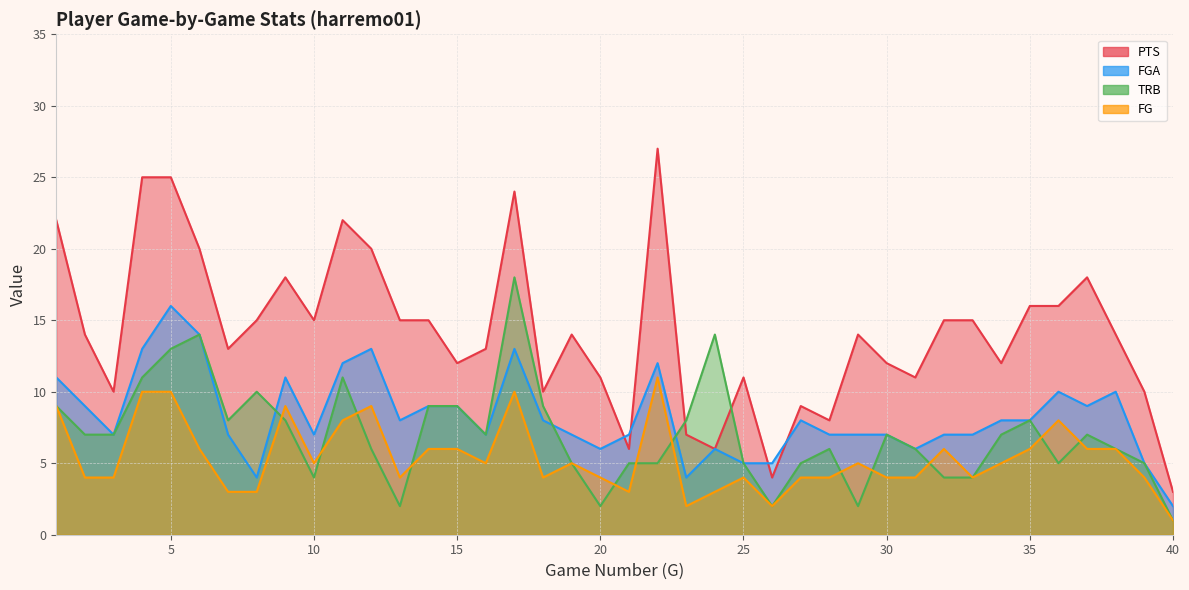

Does the chart display data point markers on the line(s)?

No